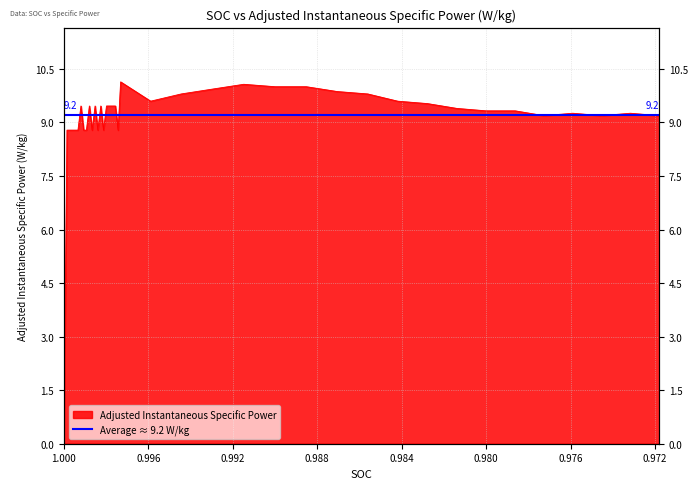

Where is the data nearest to the value 5?

0.99985